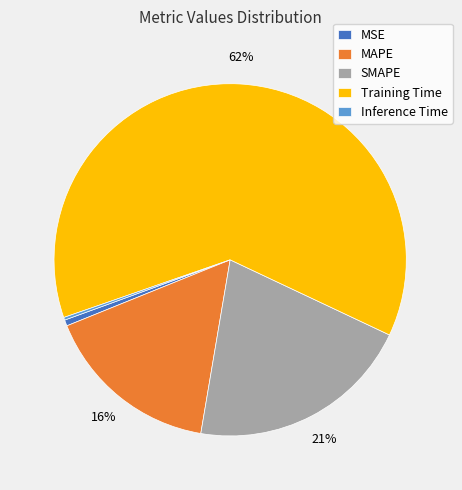

To the nearest percent, what portion does MSE represent?

1%